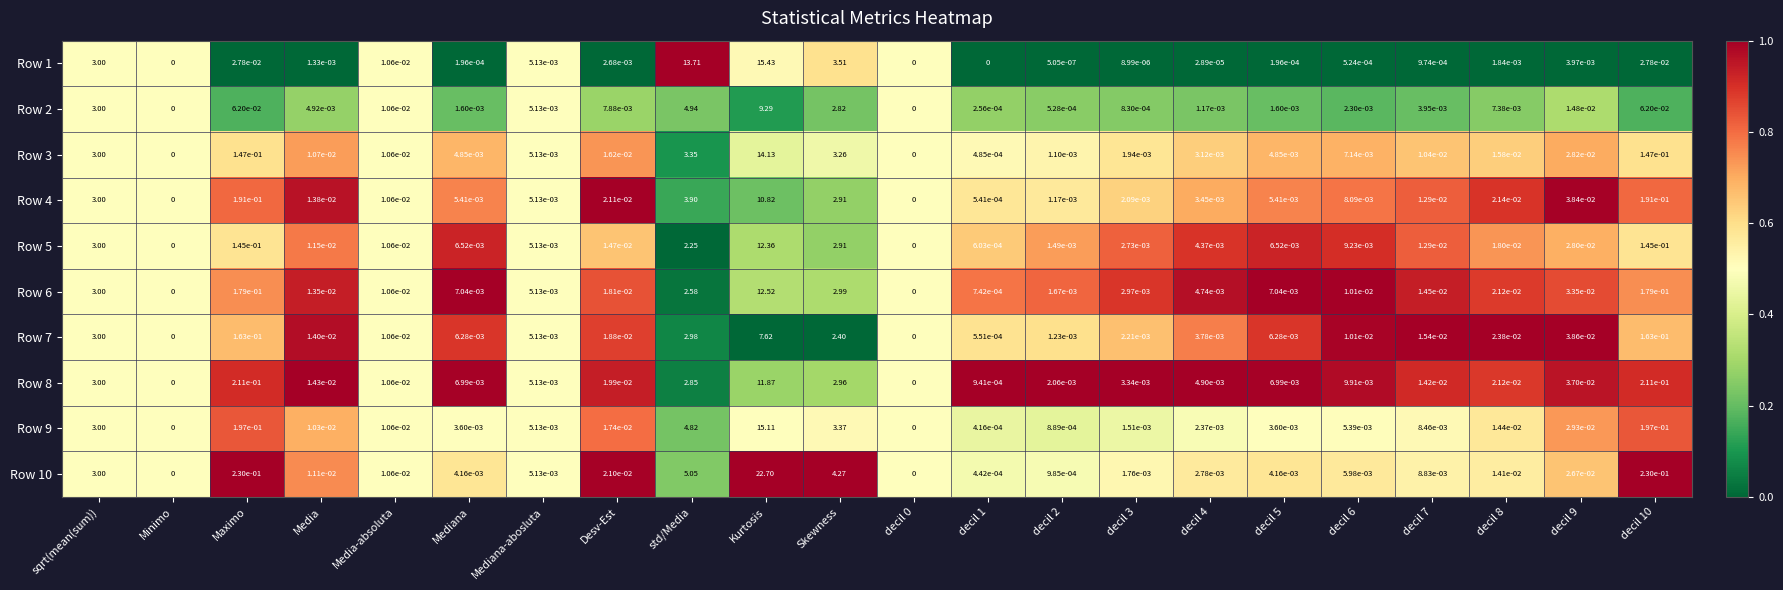

At which category does the chart reach its peak across all series?

Kurtosis